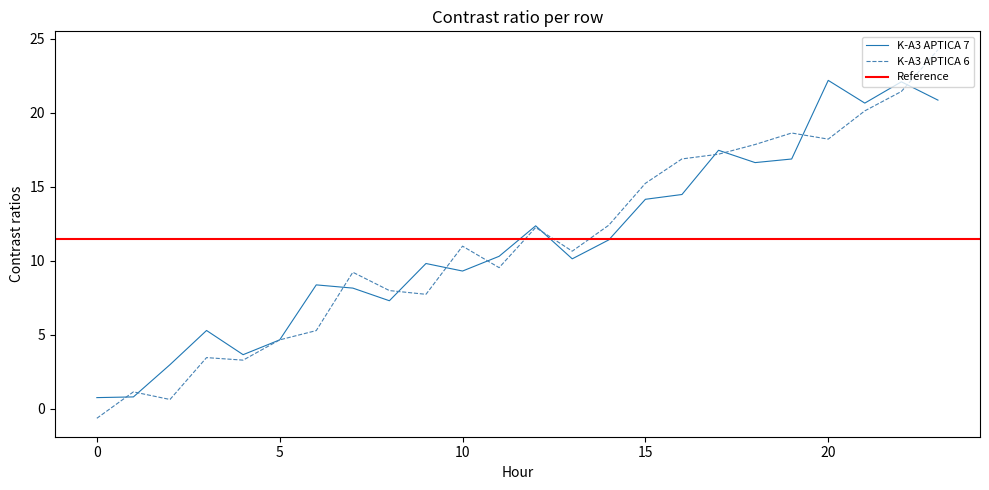

What is the sum of the values at 21 and 20?

38.4